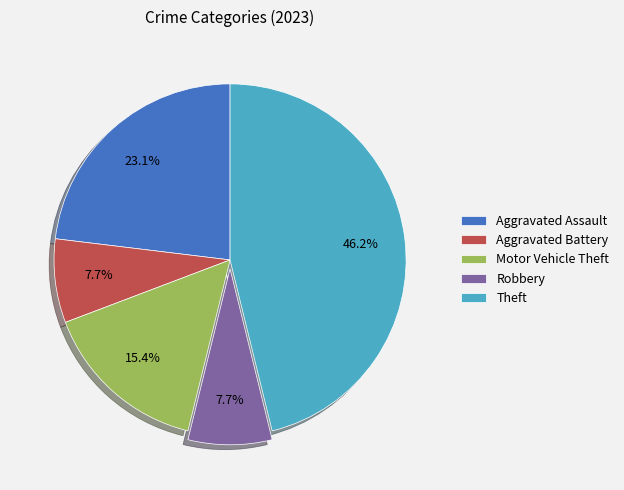

Is the sum of Theft and Robbery greater than half?

Yes